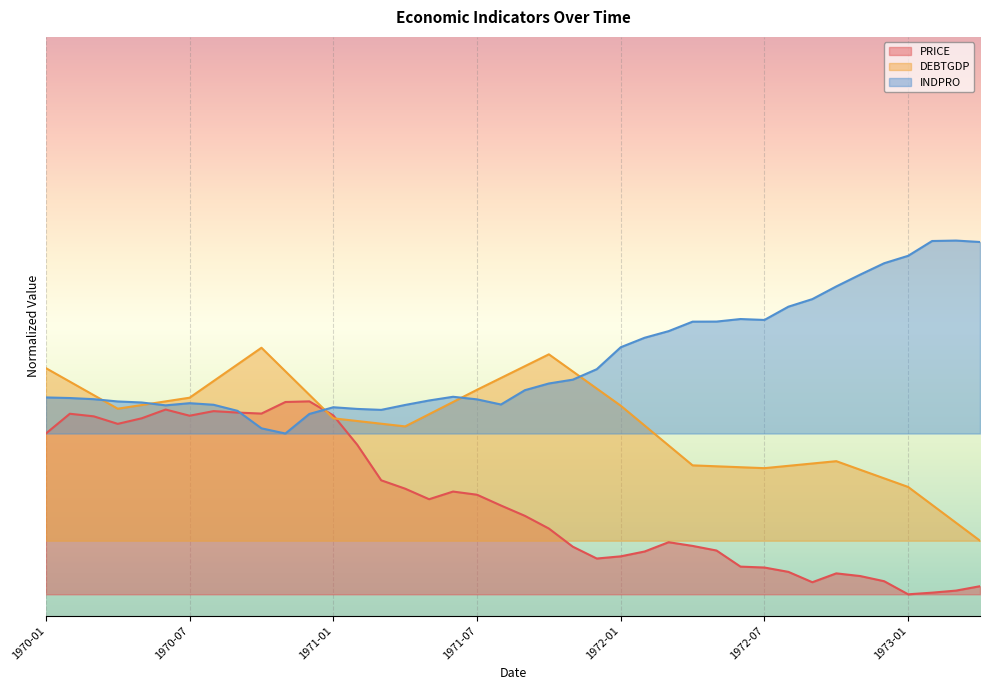

Where is DEBTGDP nearest to the value 14?

1972-03